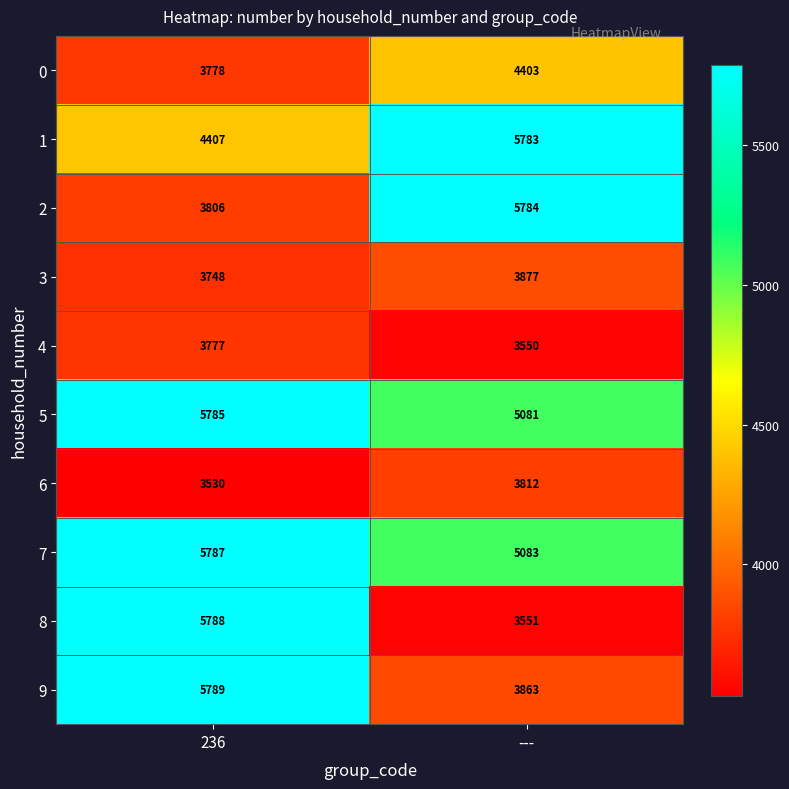

Count the number of categories in the chart.

2